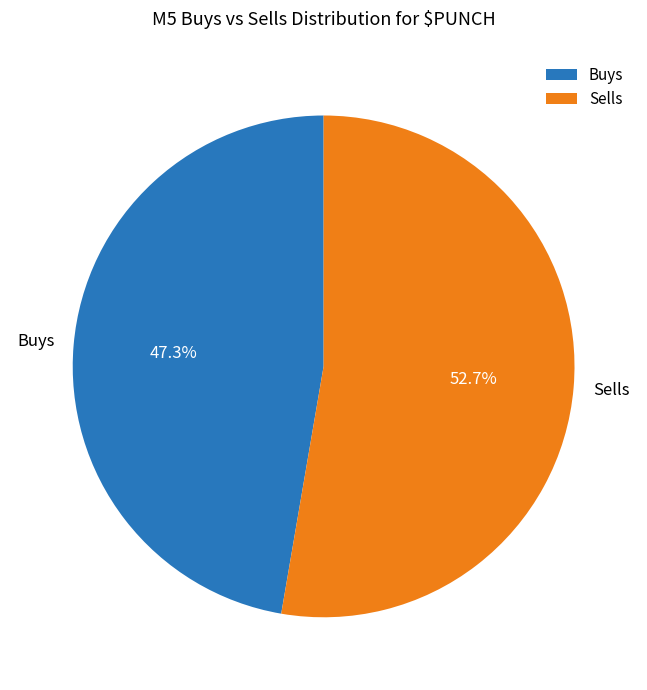

Which slice represents more than half of the pie?

Sells